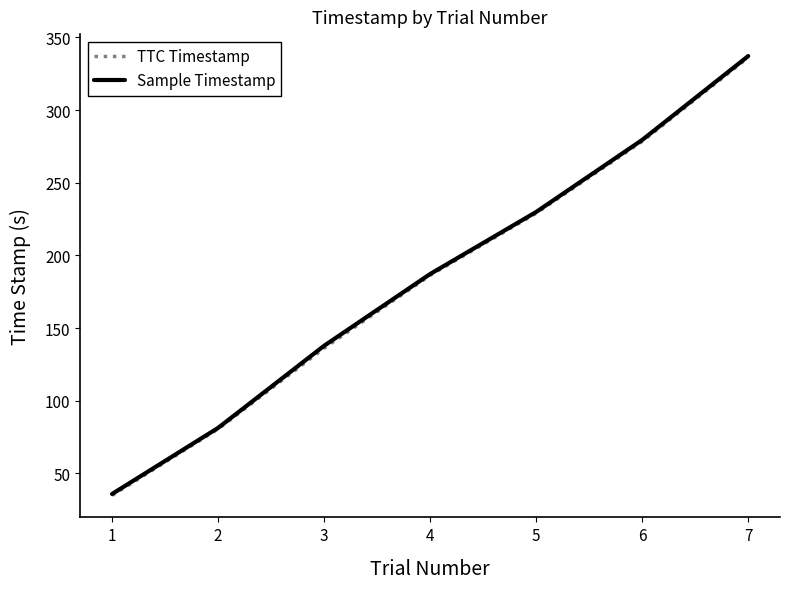

At which category does the chart reach its minimum across all series?

1